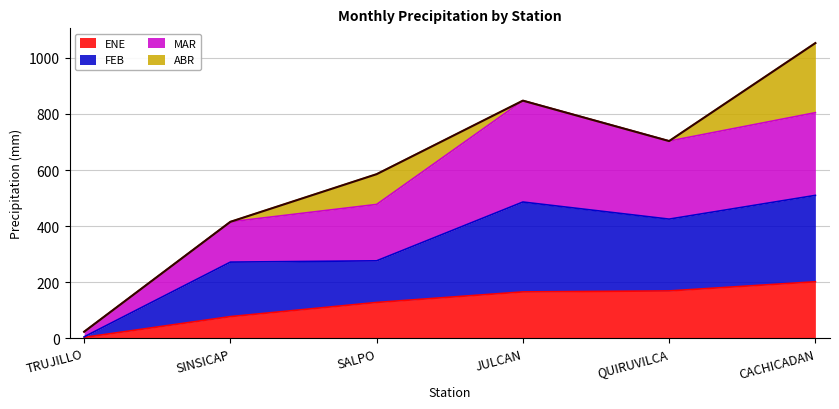

What is the minimum value for FEB?

4.8